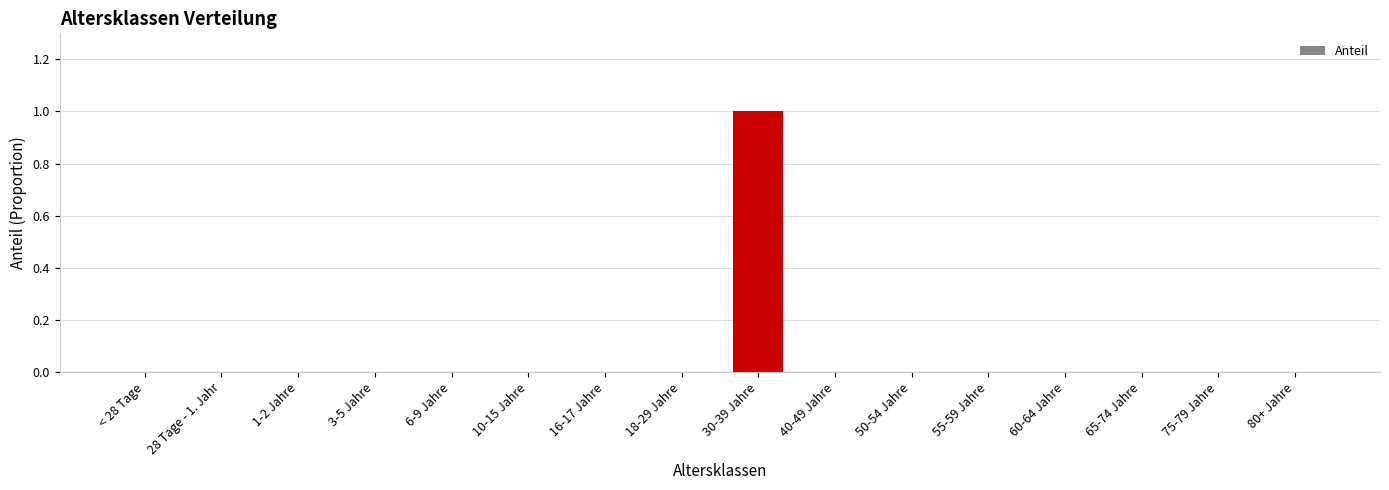

True or false: the data shows 0 at 75-79 Jahre.

True